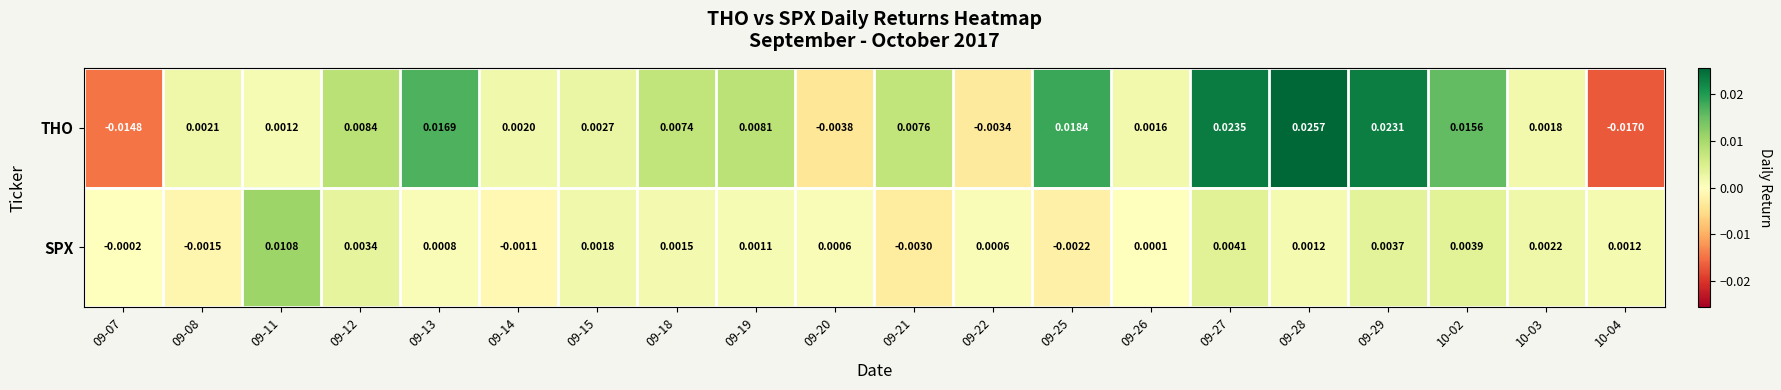

At how many categories does at least one series exceed 0?

19